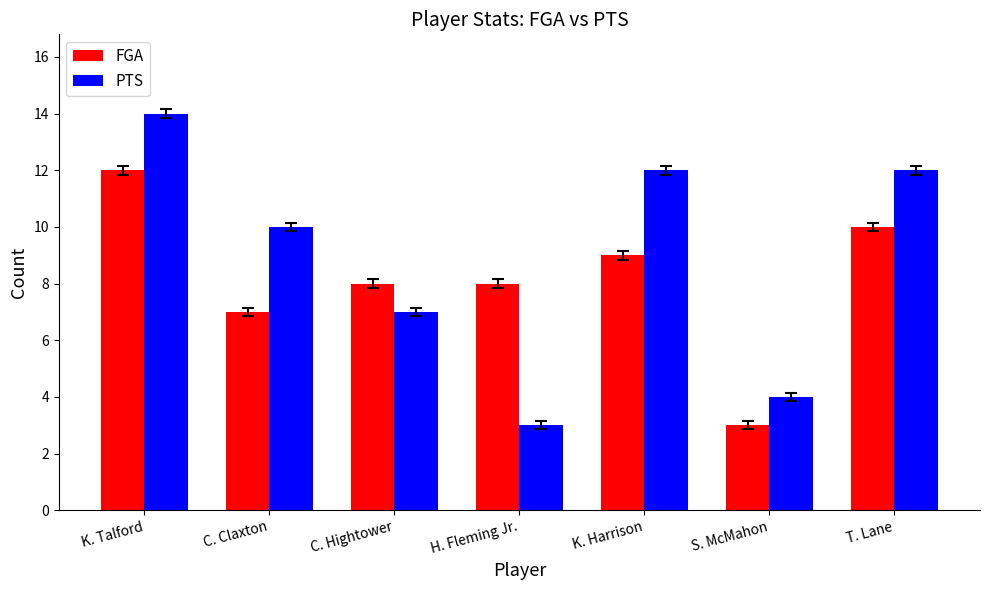

What is the label of the 3rd bar from the right?

K. Harrison